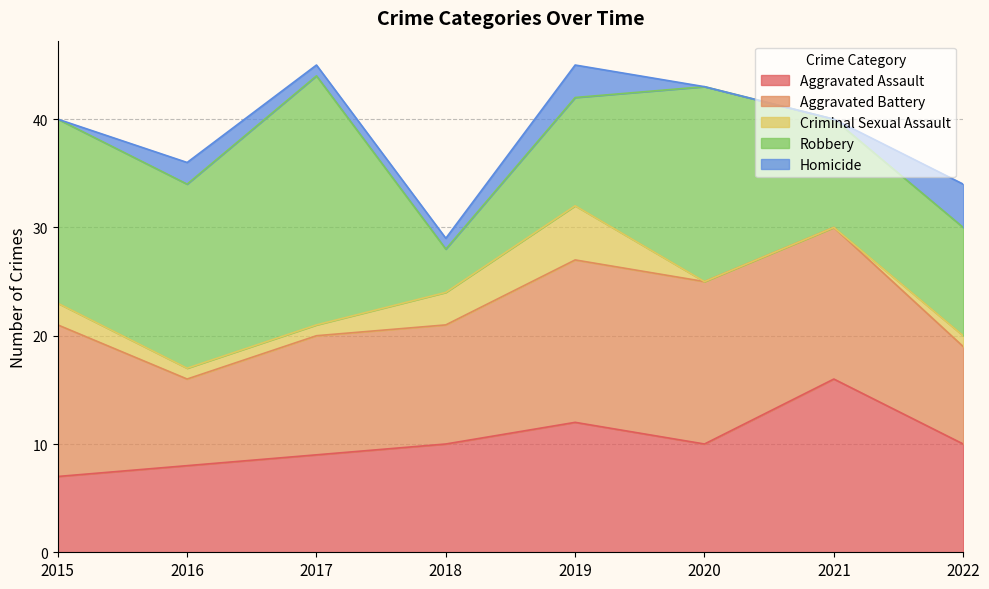

The Criminal Sexual Assault series shows 4 at 2018. True or false?

False